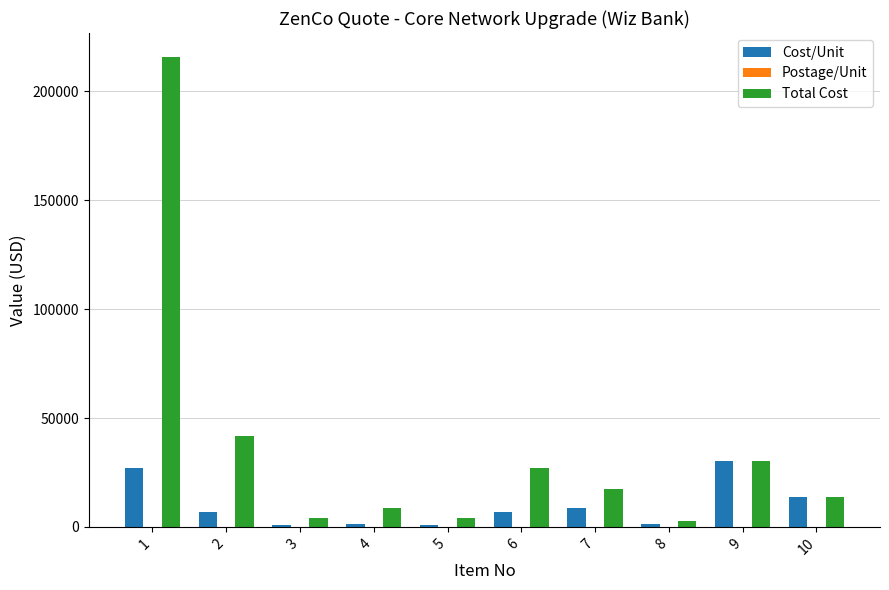

What is the sum of all Total Cost values?

365366.4